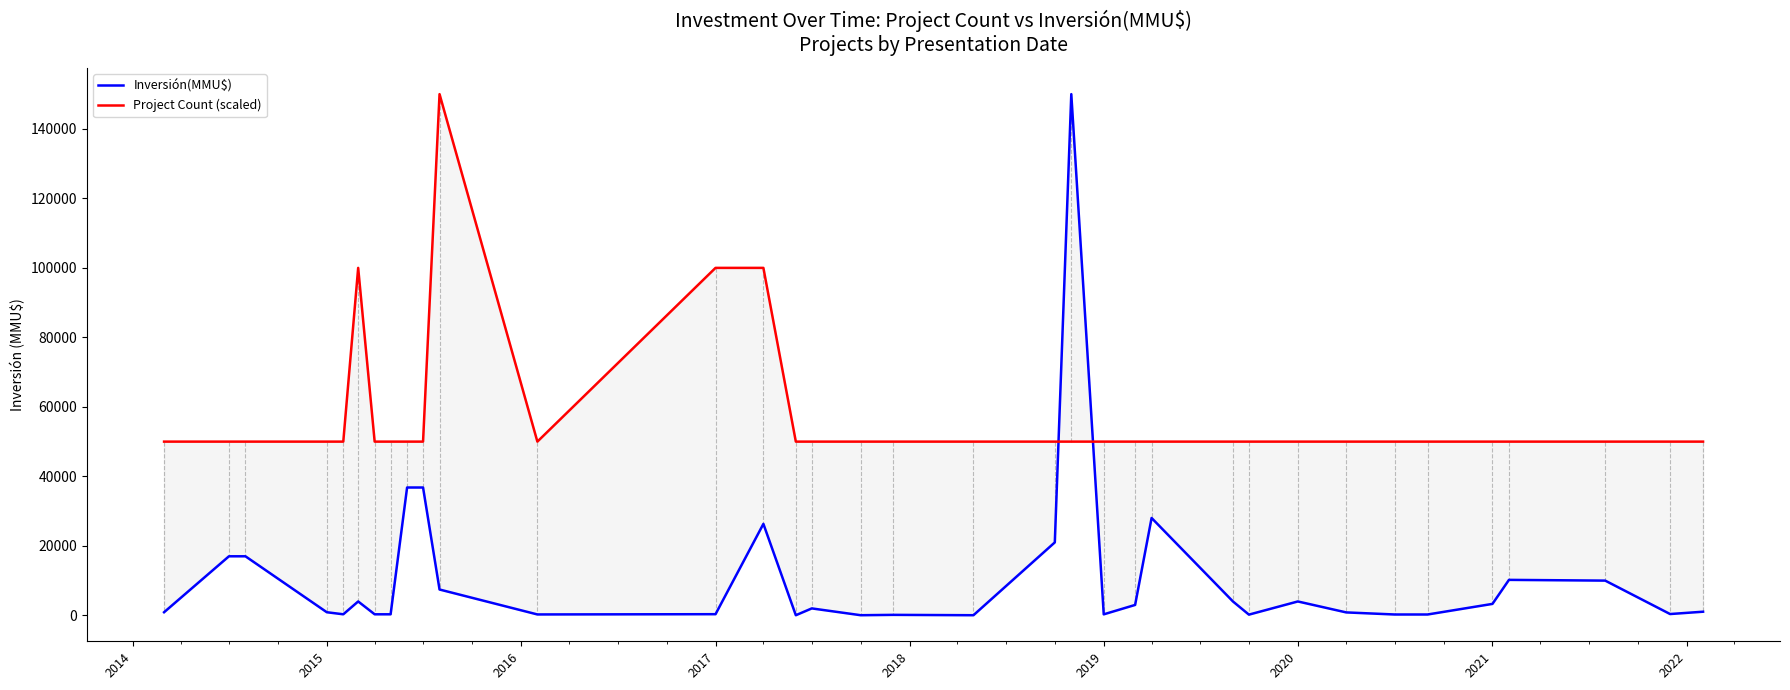

What is the smallest value displayed?

37